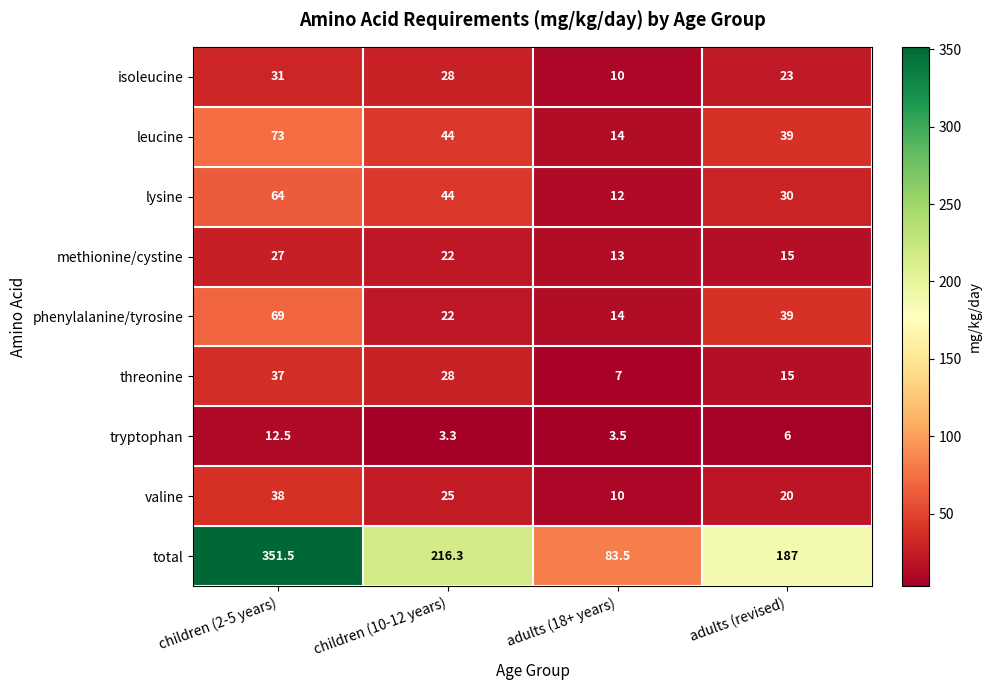

At how many categories does at least one series exceed 58?

4